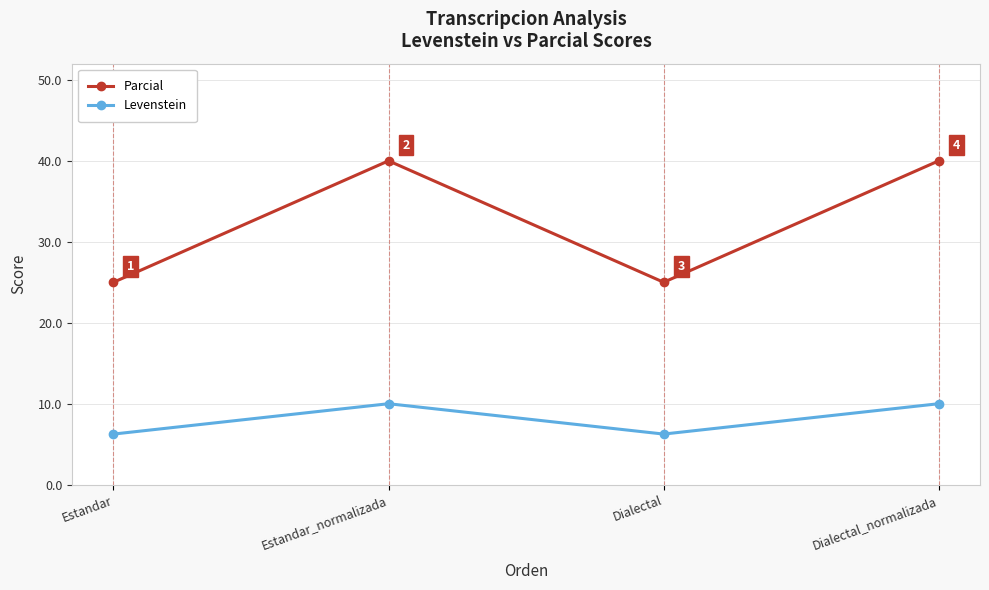

At Estandar_normalizada, list the series in order from largest to smallest.

Parcial, Levenstein